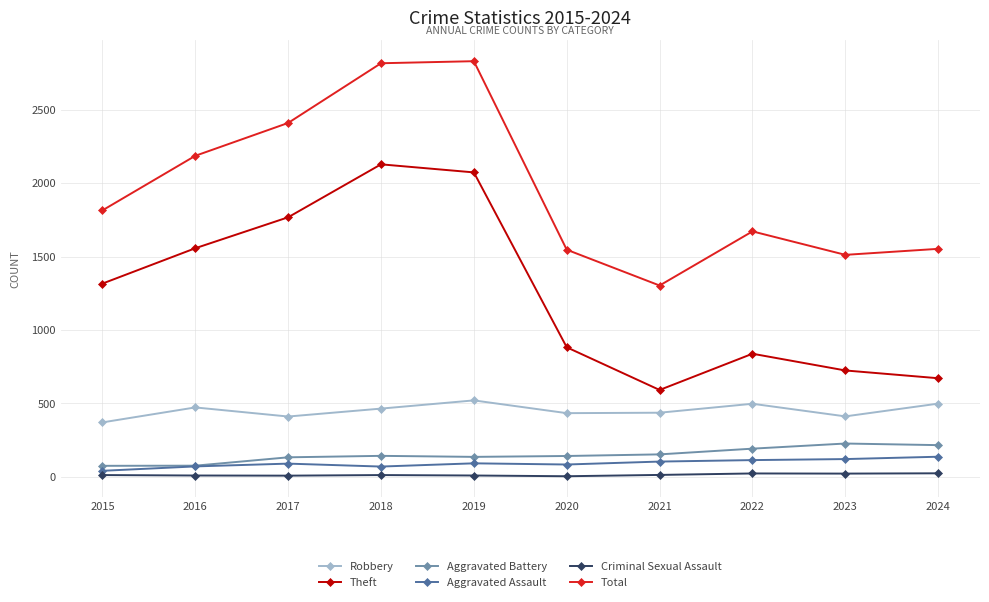

Which series has the largest total across all categories?

Total